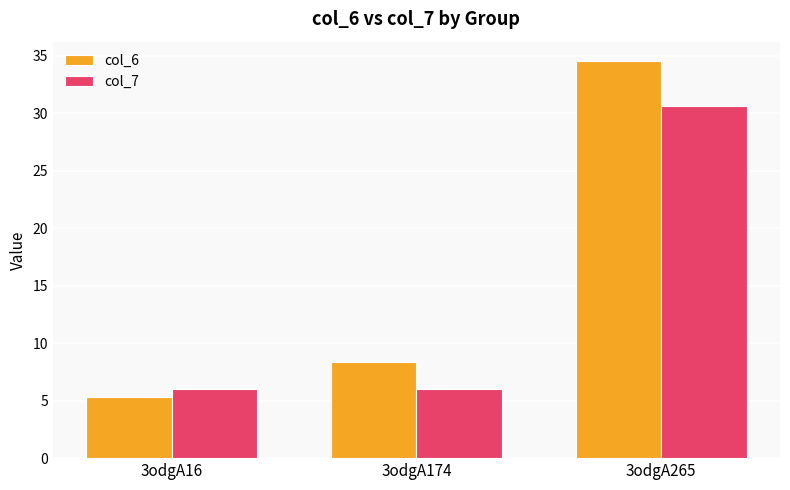

What is the lowest value of the col_7 series?

6.1